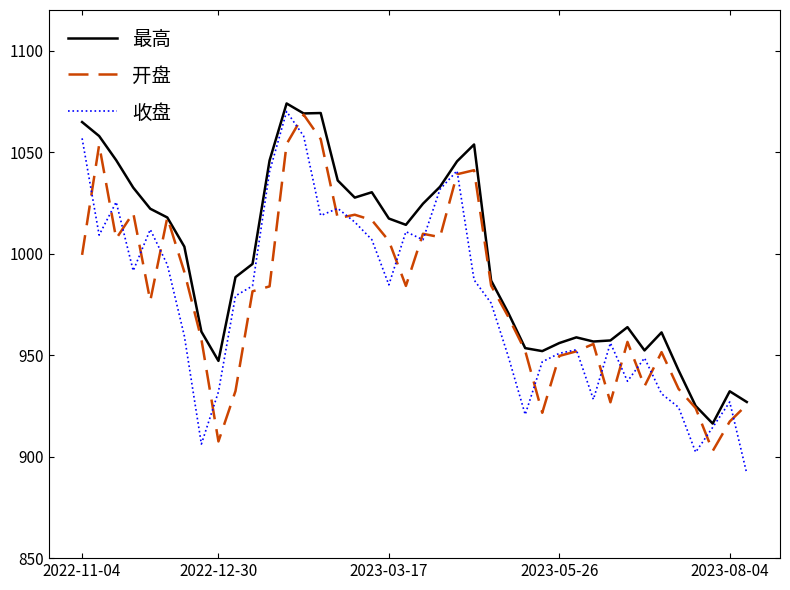

What is the lowest value of the 最高 series?

916.3